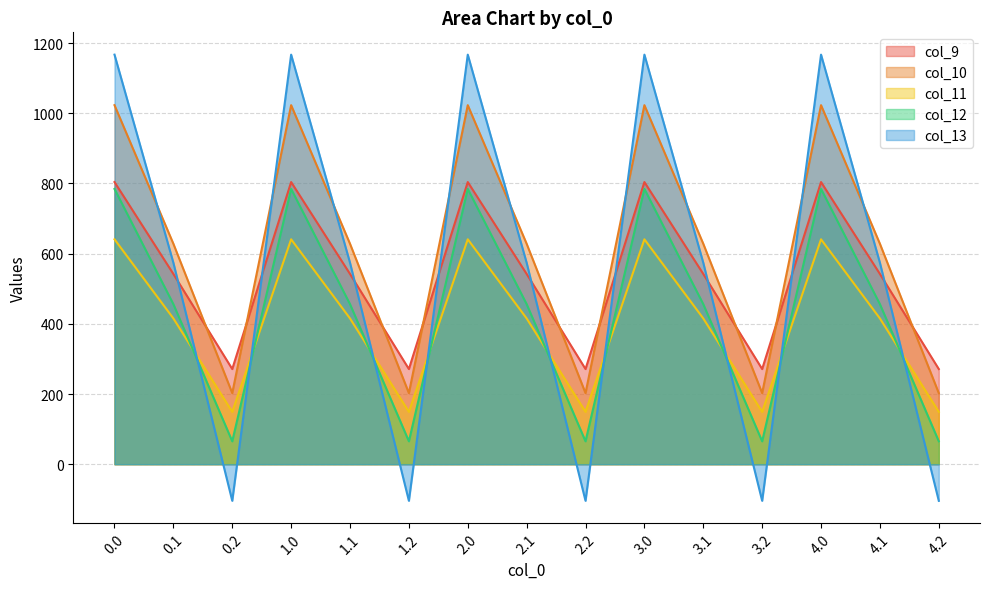

Which series has the largest range (max minus min)?

col_13